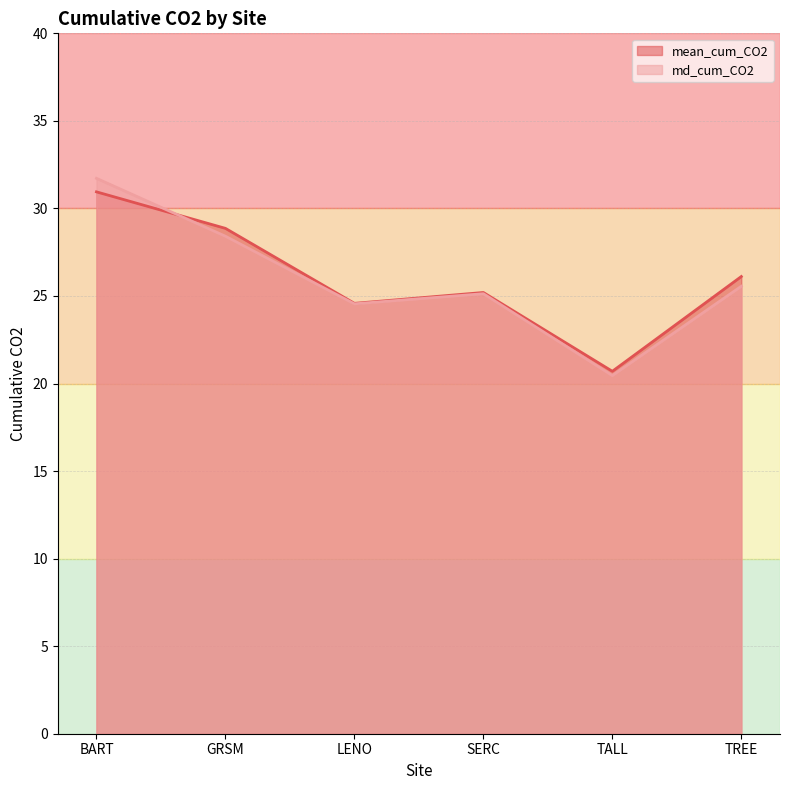

Reading left to right, what are all the values shown in this chart?

mean_cum_CO2: BART=30.9	GRSM=28.9	LENO=24.6	SERC=25.2	TALL=20.7	TREE=26.1
md_cum_CO2: BART=31.7	GRSM=28.4	LENO=24.6	SERC=25.1	TALL=20.5	TREE=25.6